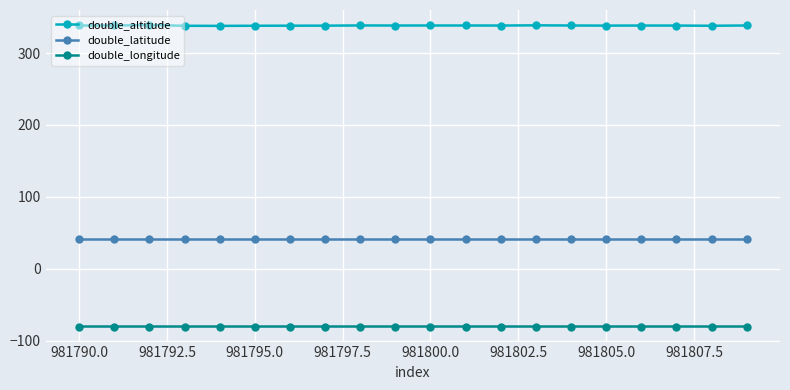

What are all the series names shown in the legend?

double_altitude, double_latitude, double_longitude